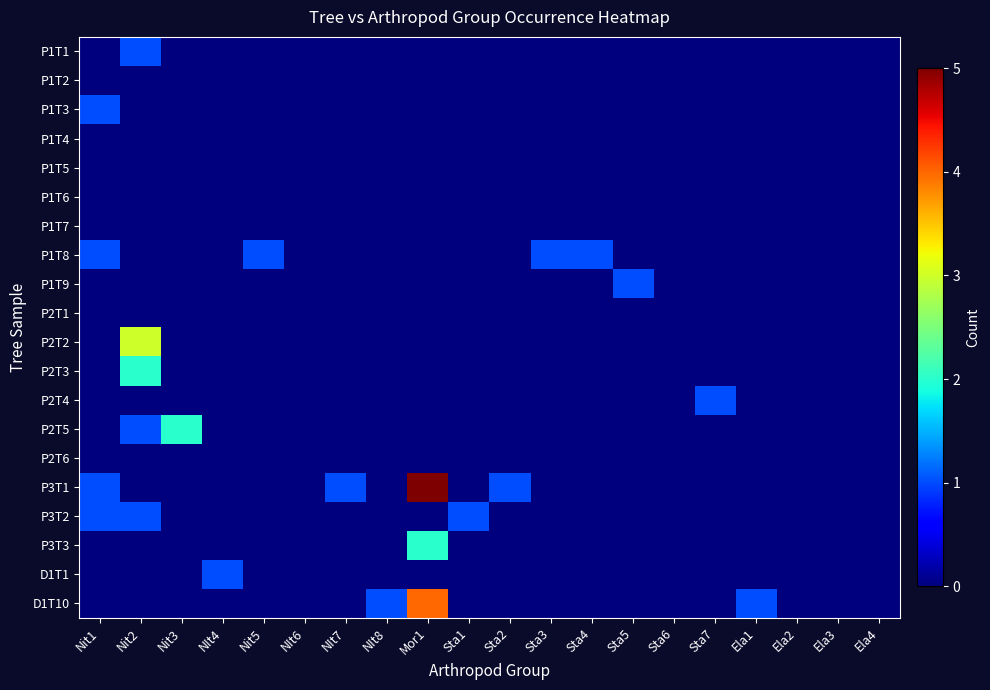

What is the spread (max minus min) of values at Sta1?

1